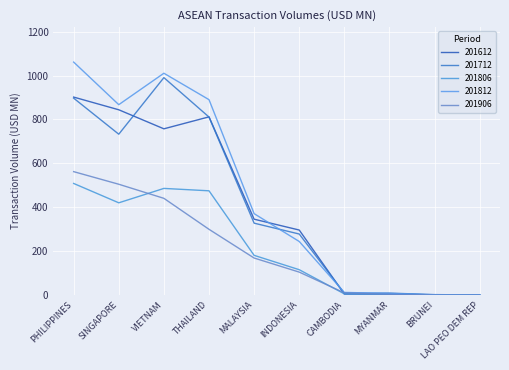

At which label is 201812 closest to 530?

MALAYSIA